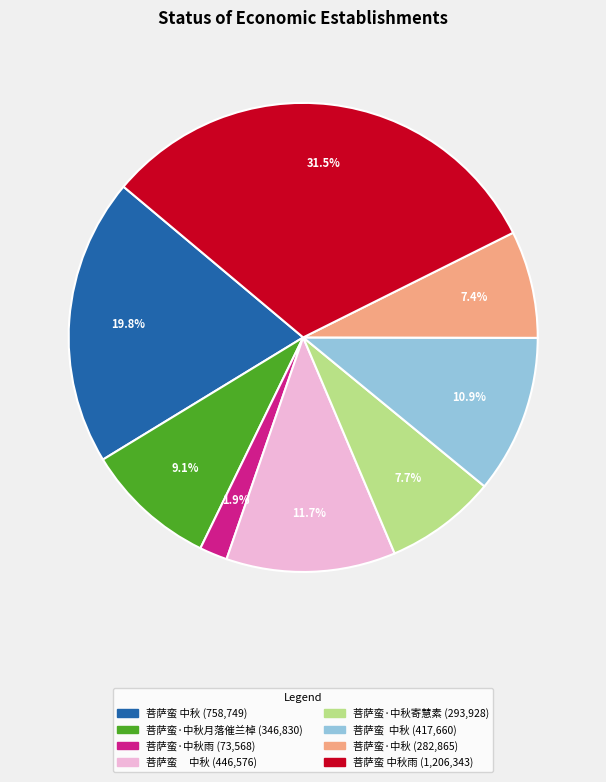

Is there any slice that represents more than half of the pie?

No